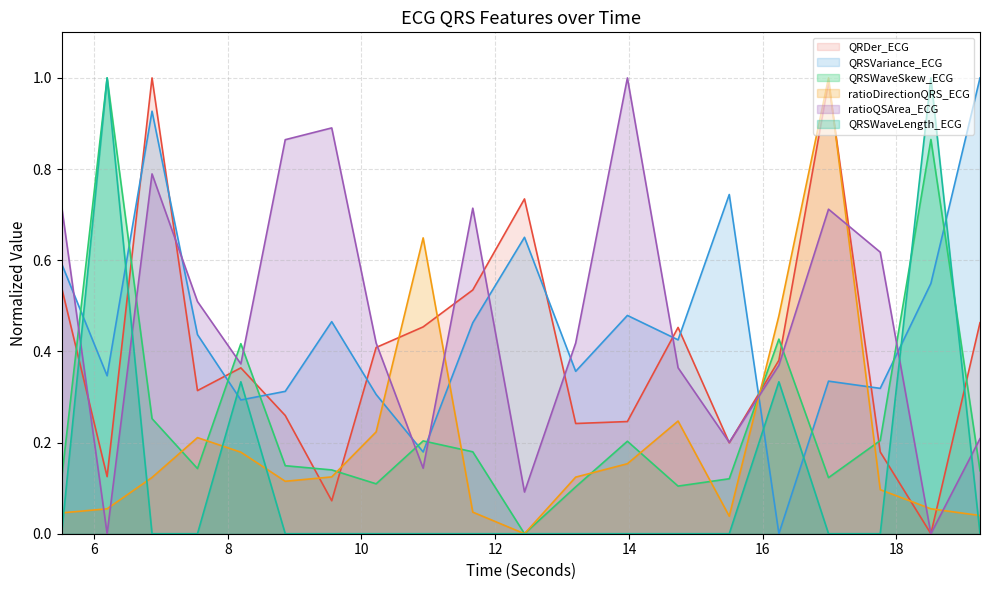

What is the value of the ratioDirectionQRS_ECG point at the 7th from the left?

0.1